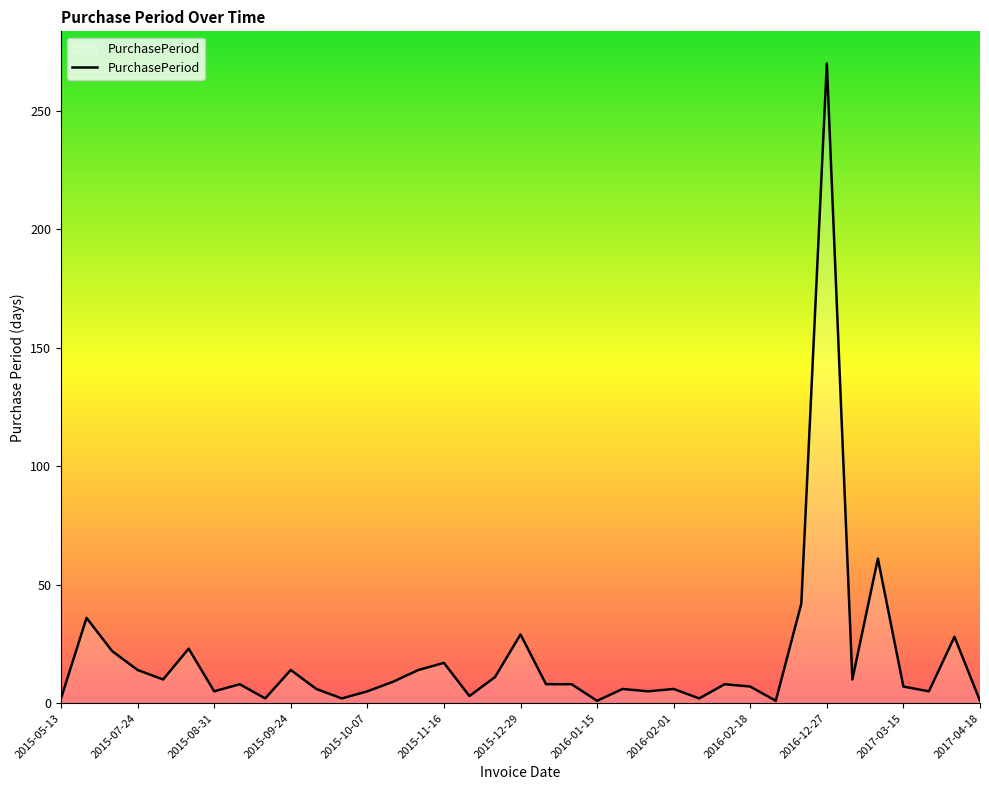

What is the difference between the maximum and minimum values?

269